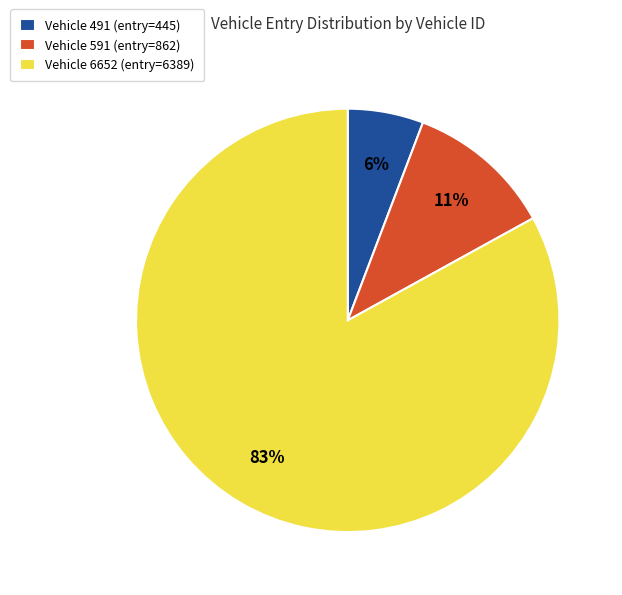

Is there a majority slice in this chart?

Yes